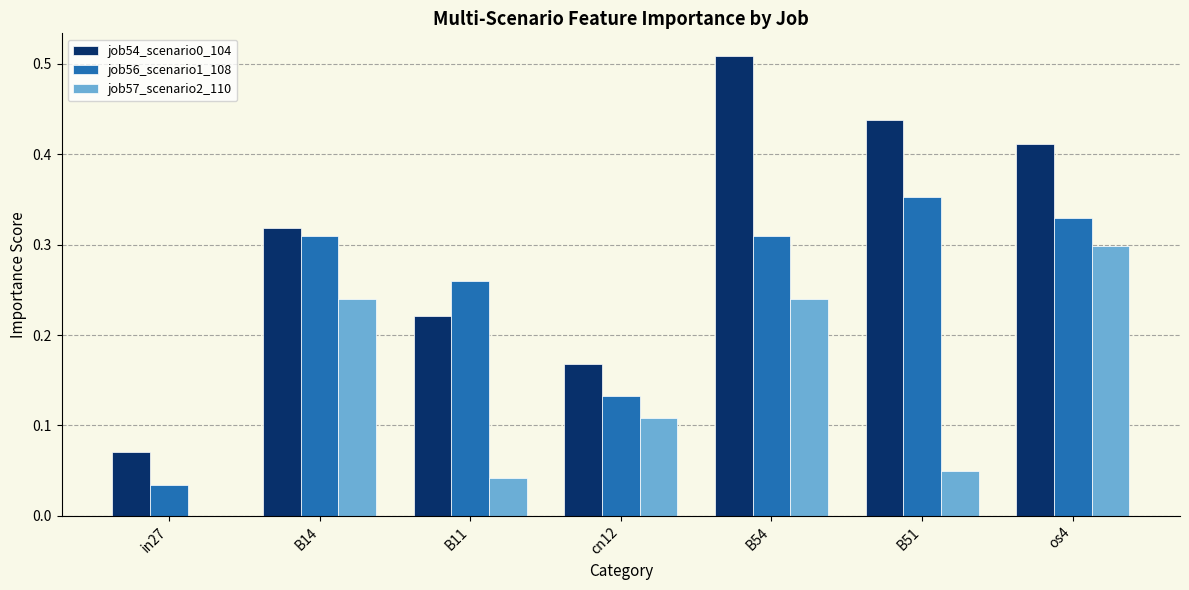

At which label does job56_scenario1_108 reach its peak?

B51